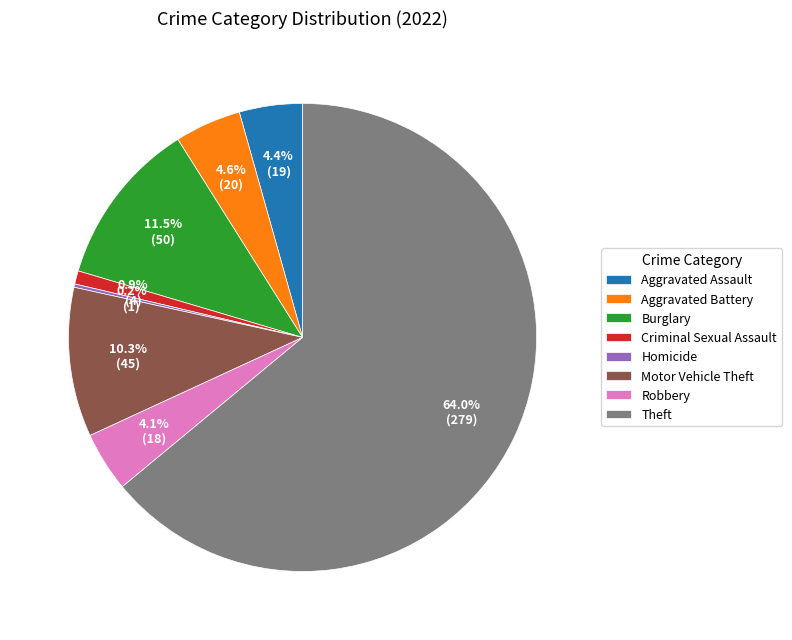

Which category accounts for the majority?

Theft